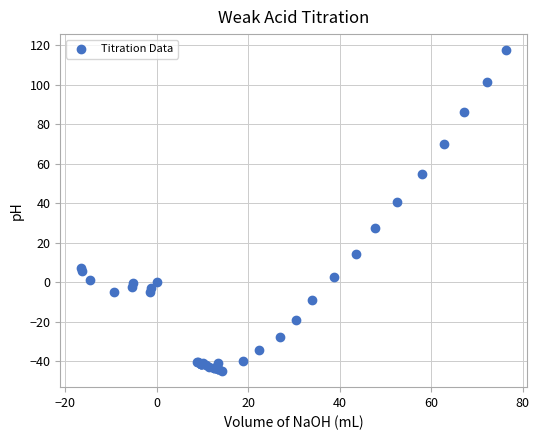

What Y value in the scatter plot is closest to 36?

40.9